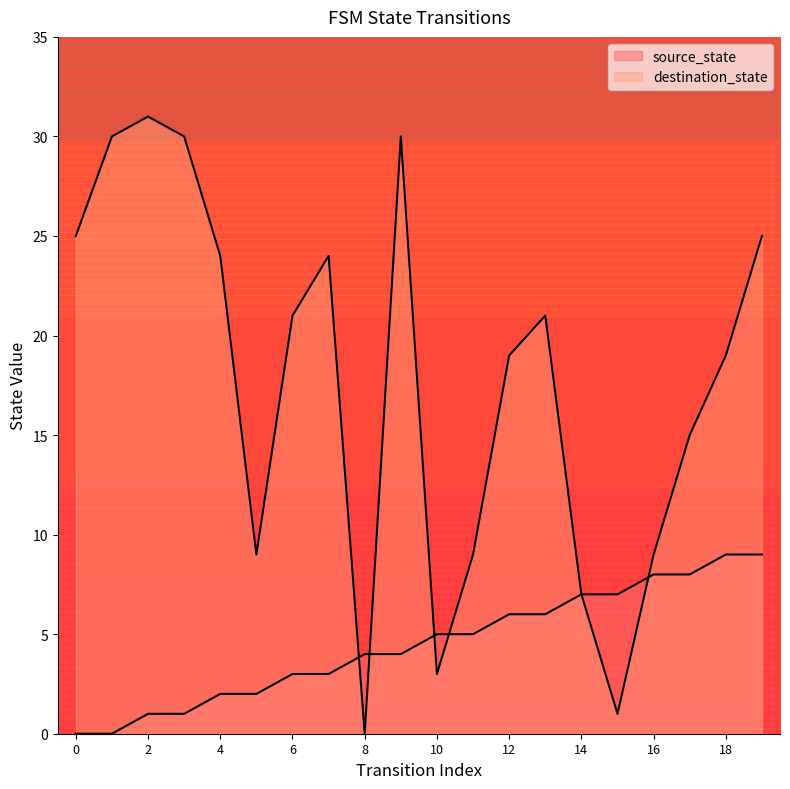

The destination_state series shows 4 at 16. True or false?

False